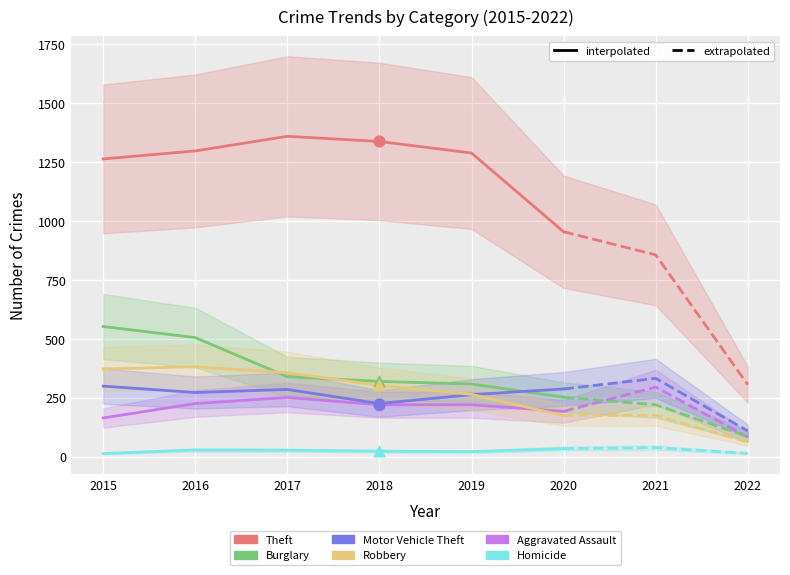

What are all the series names shown in the legend?

Aggravated Assault, Burglary, Motor Vehicle Theft, Robbery, Theft, Homicide